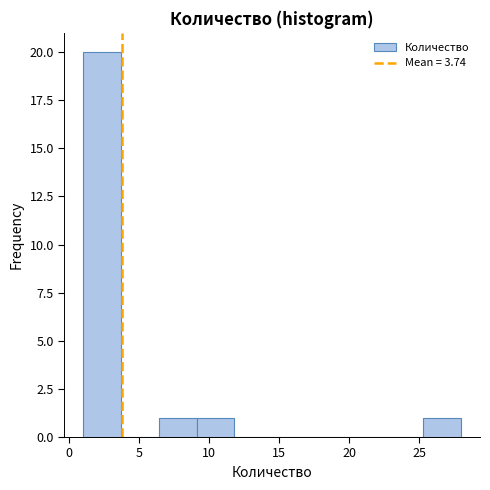

Which range on the x-axis has the tallest bar?

1.0 to 3.7